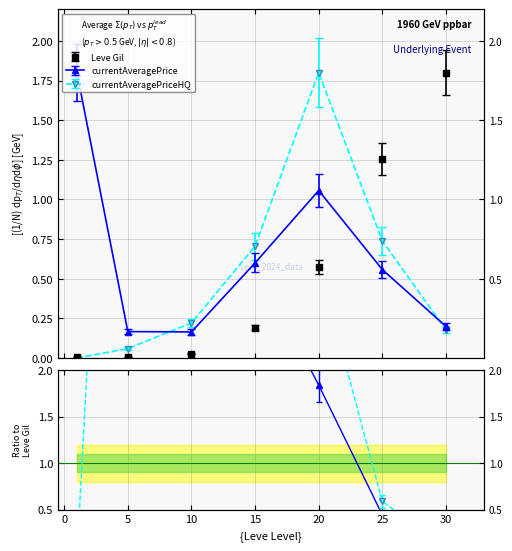

How many times do currentAveragePriceHQ and Leve Gil cross each other?

2